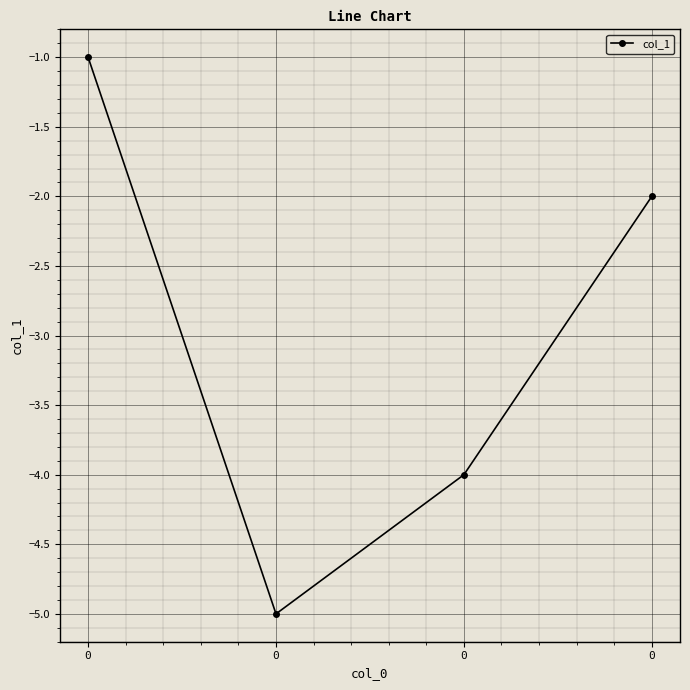

What is the minimum value shown in the chart?

-5